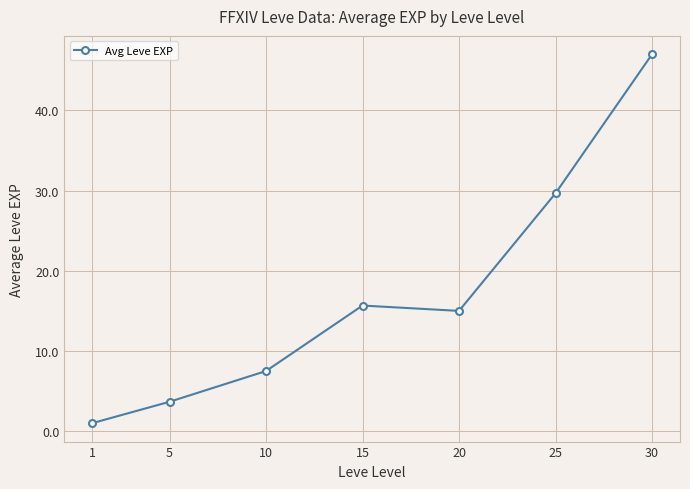

At which label is the value closest to 24?

25